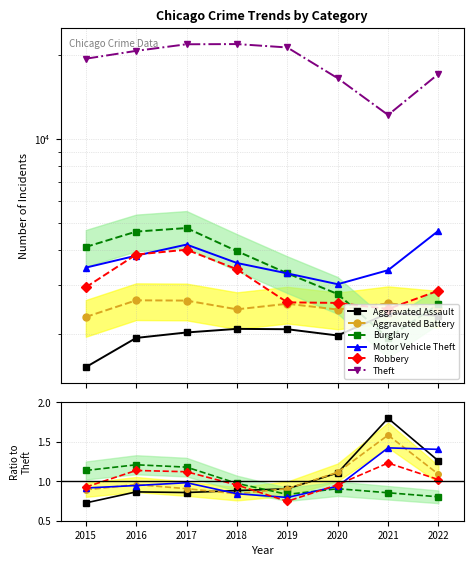

Between 2021 and 2022, which series saw the biggest shift?

Theft